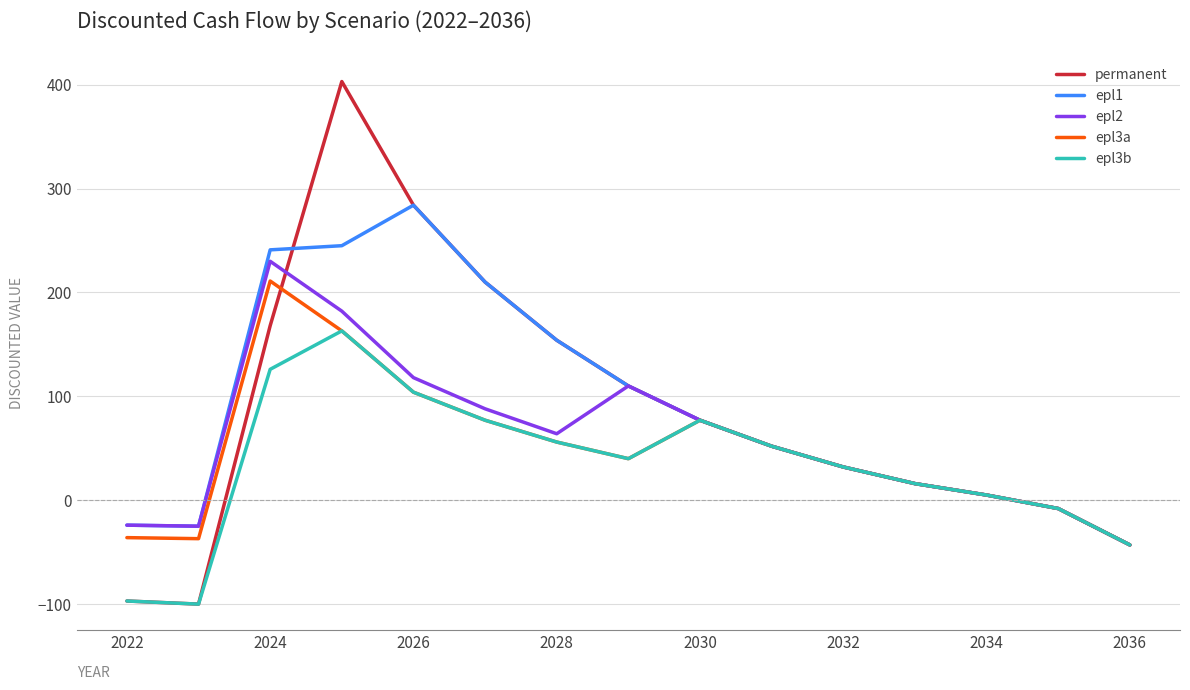

What is the smallest value displayed?

-100